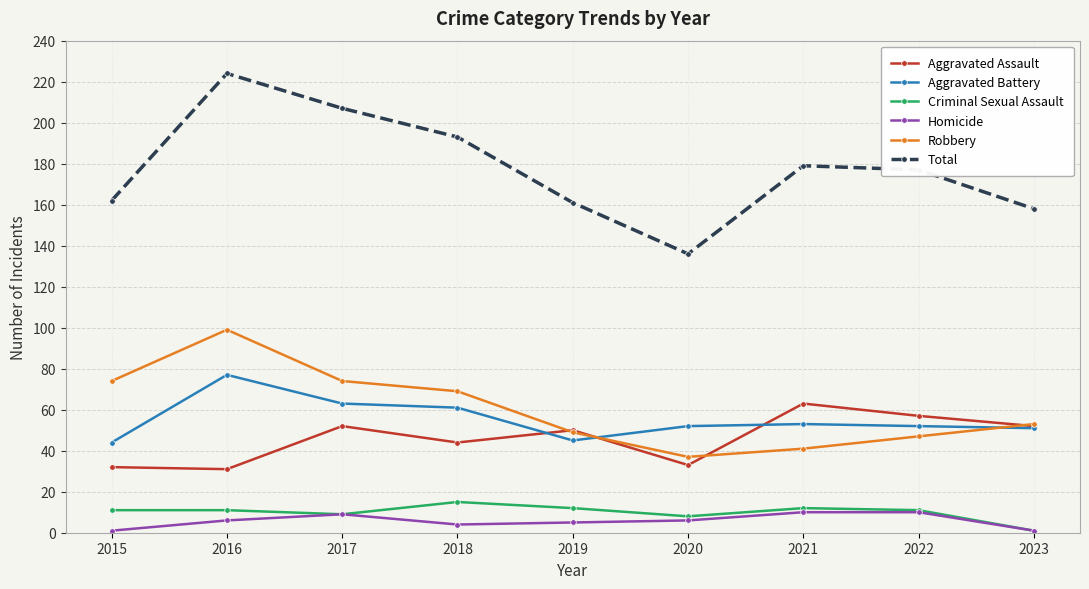

At which category is the sum across all series the highest?

2016